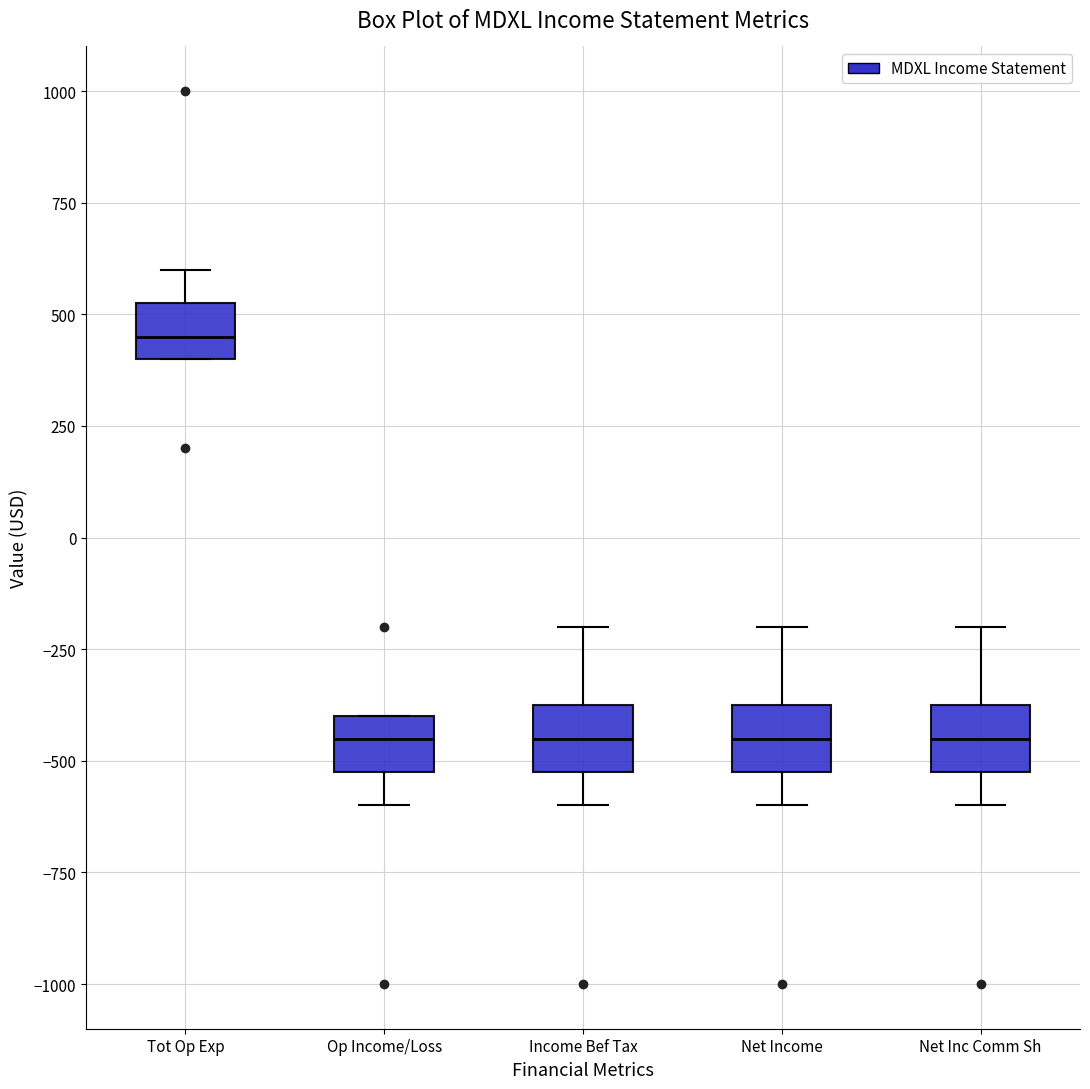

Which box has the highest median line?

Tot Op Exp